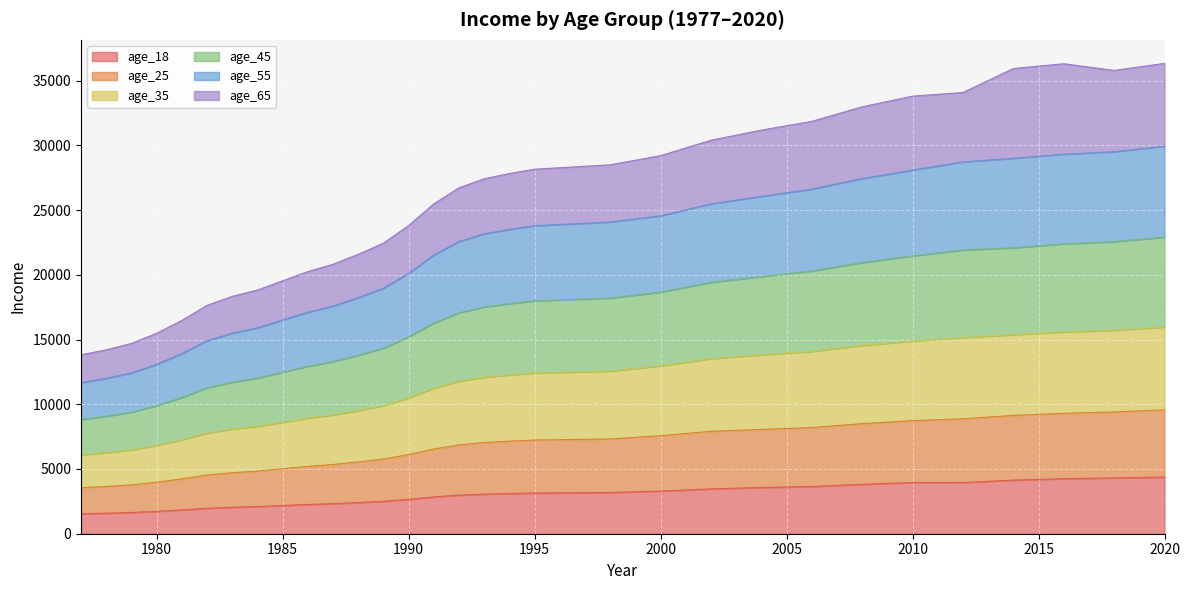

What is the highest value of the age_18 series?

4375.0